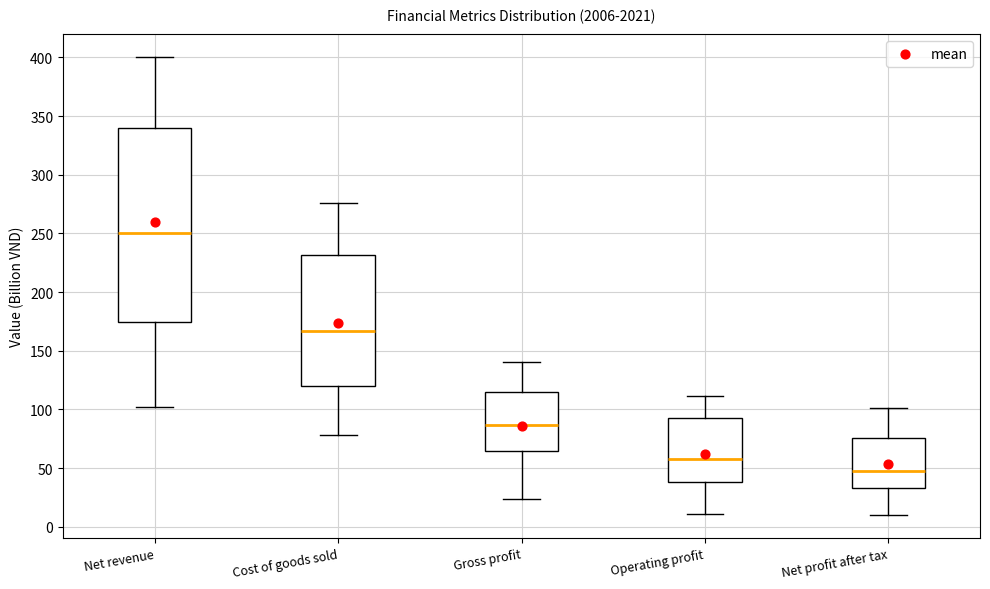

Reading left to right, transcribe this box plot: for each box, give where its median line is, the range the box spans, and where its two whiskers end, as read against the y-axis. The values are not printed on the chart, so give them approximately, as read against the axis.

Net revenue: median 250, box 175 to 340, whiskers 100 to 400
Cost of goods sold: median 165, box 120 to 230, whiskers 80 to 275
Gross profit: median 85, box 65 to 115, whiskers 25 to 140
Operating profit: median 60, box 40 to 95, whiskers 10 to 110
Net profit after tax: median 50, box 35 to 75, whiskers 10 to 100